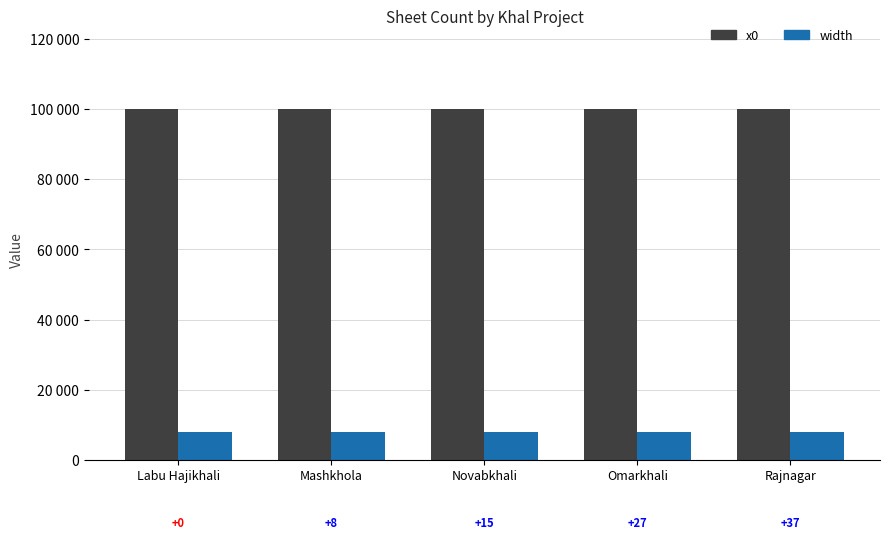

What position from the left is Novabkhali?

3